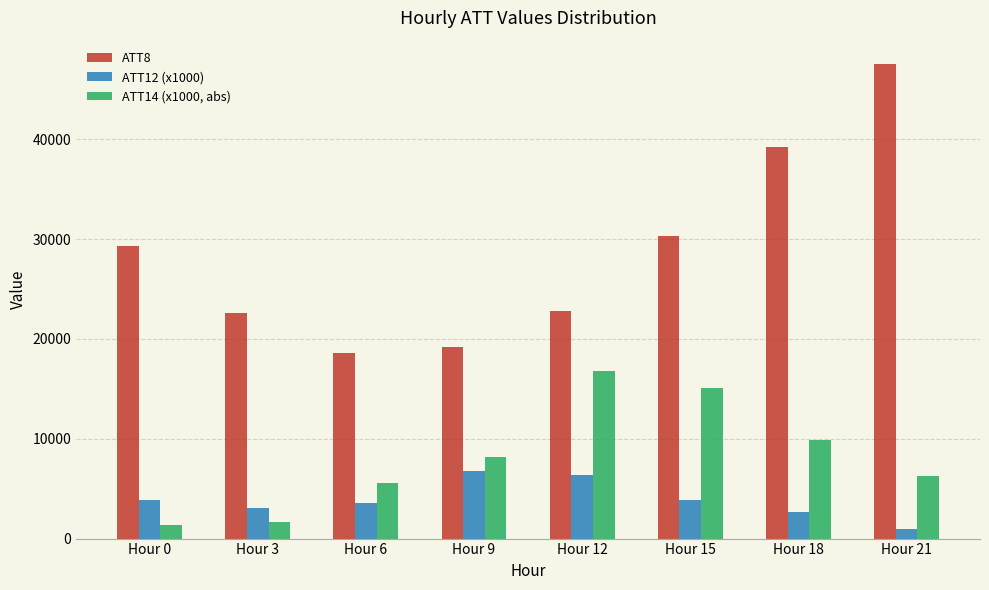

What is the total value across all series at Hour 12?

45887.8